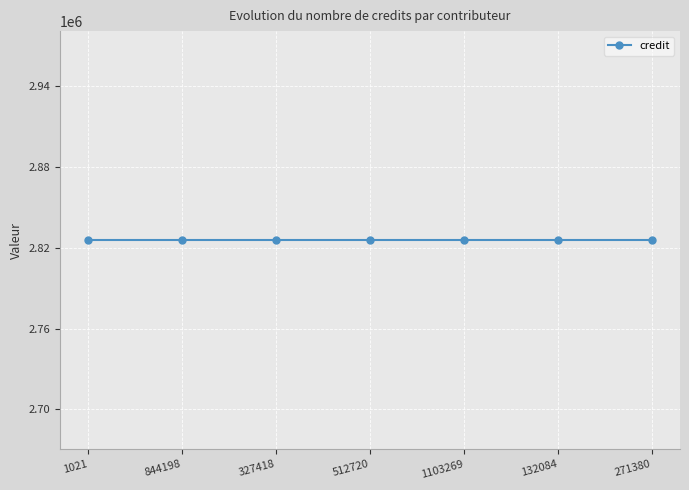

Which series changed the most between 1021 and 132084?

credit